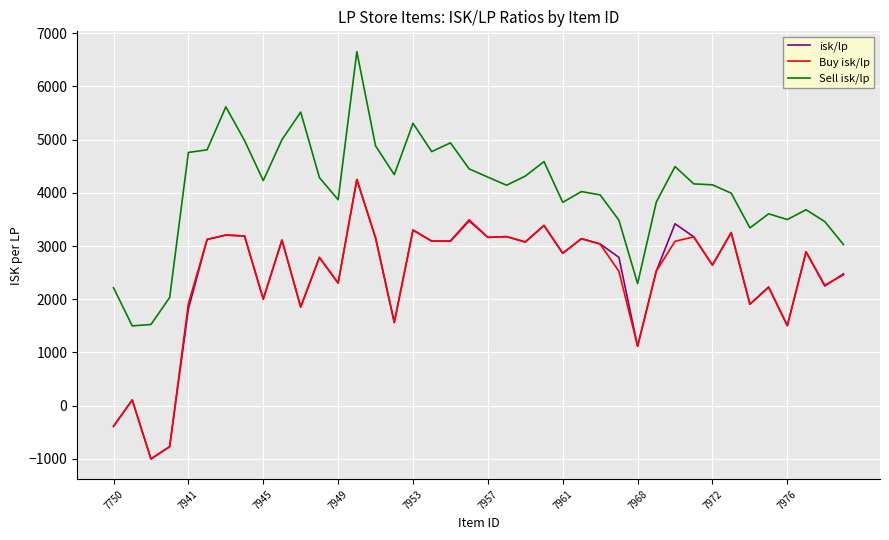

True or false: Sell isk/lp and isk/lp intersect in this chart.

False